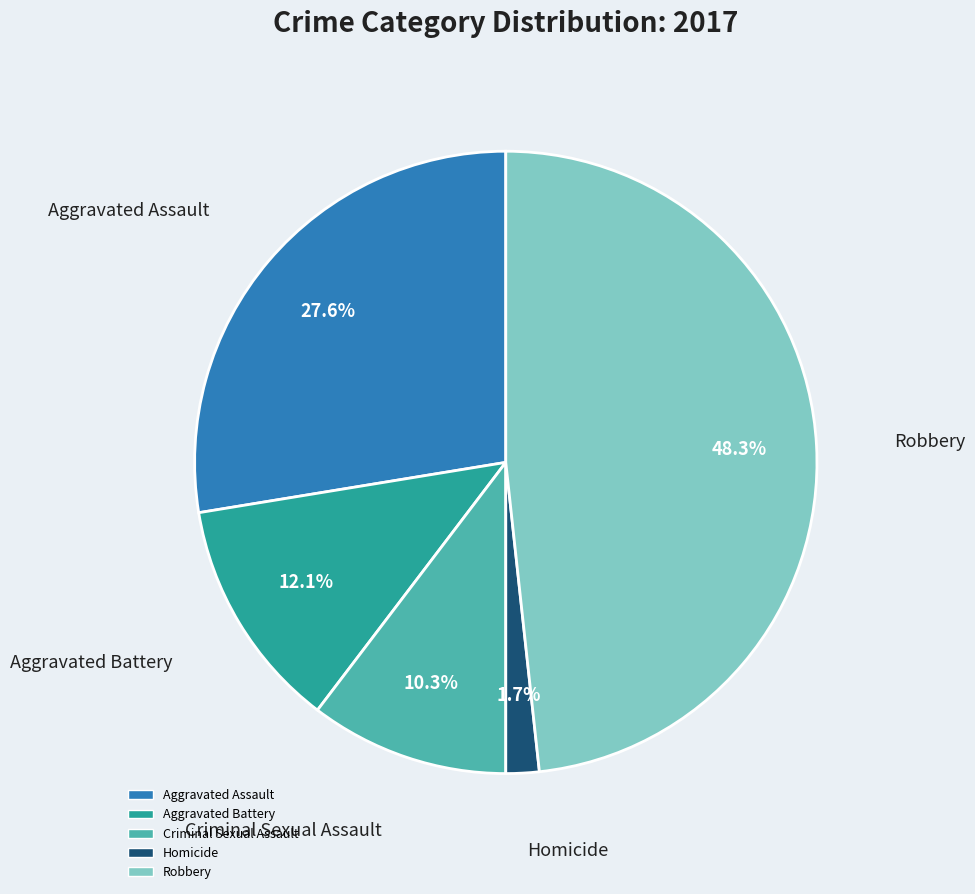

Is it true that Criminal Sexual Assault is 1% of the pie?

False